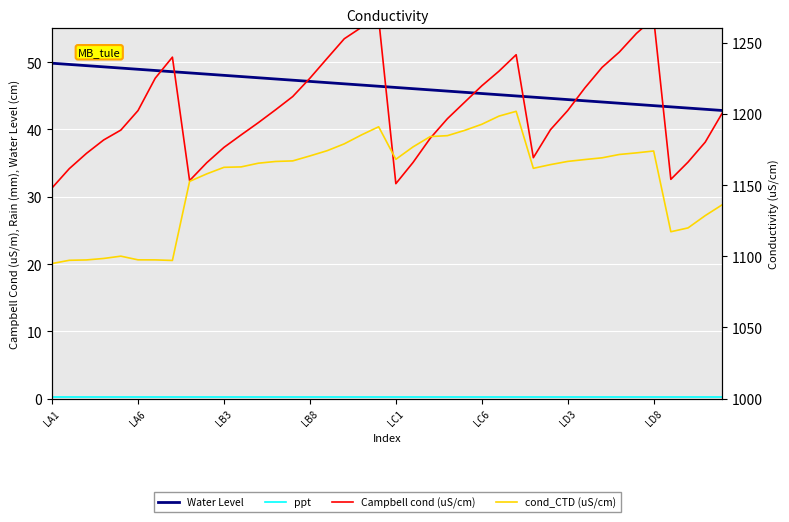

What is the sum of all cond_CTD (uS/cm) values?

1302.6